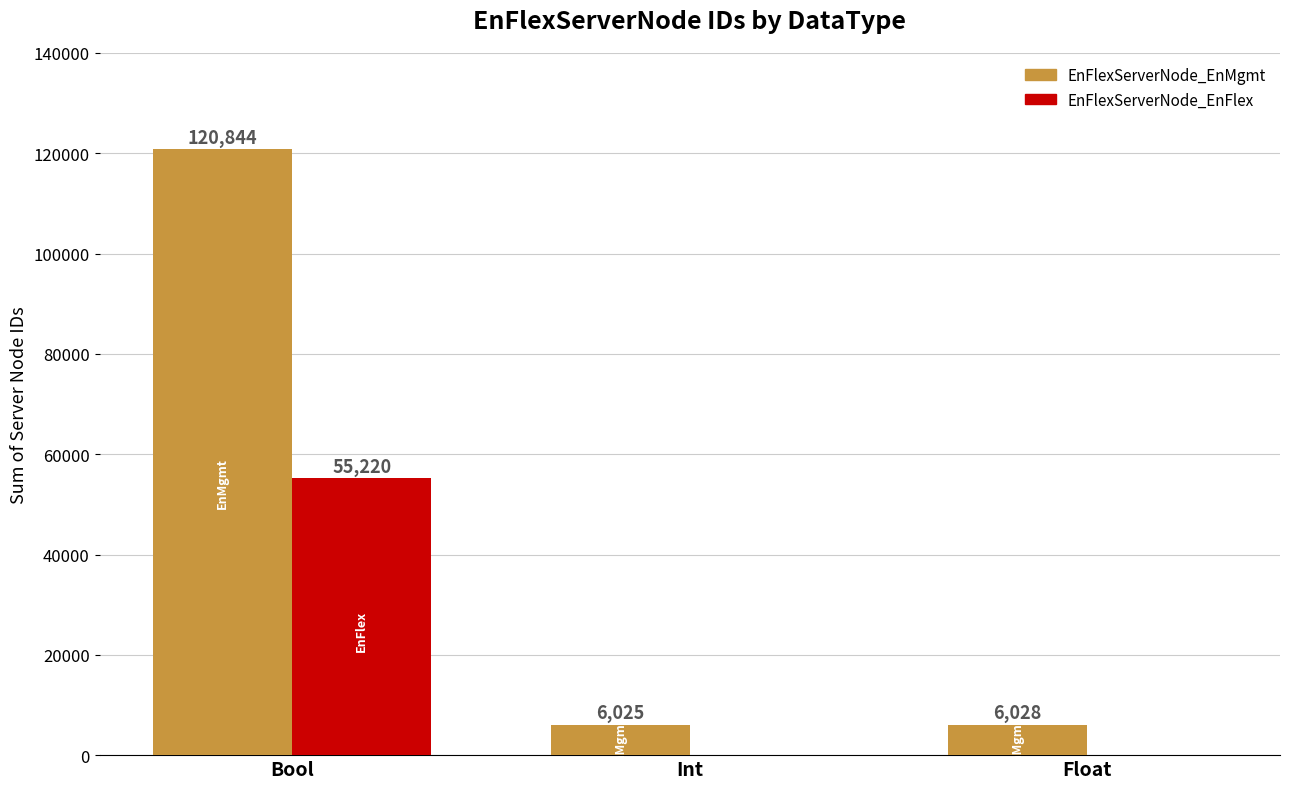

What value does the EnFlexServerNode_EnMgmt series have at Float, to the nearest 100?

6000